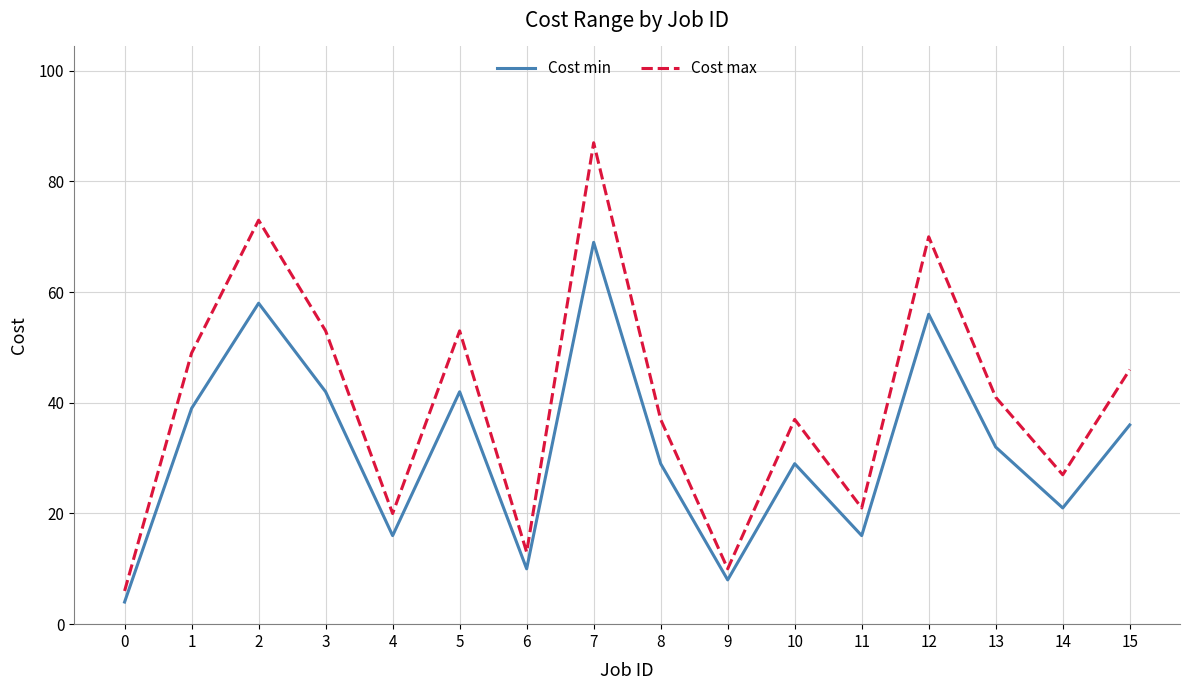

What is the maximum value shown in the chart?

87